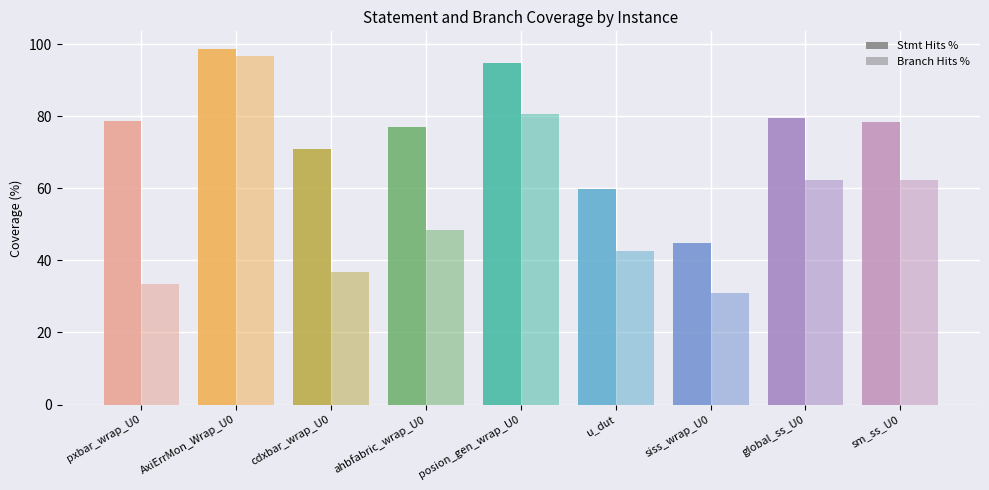

What position from the right is pxbar_wrap_U0?

9